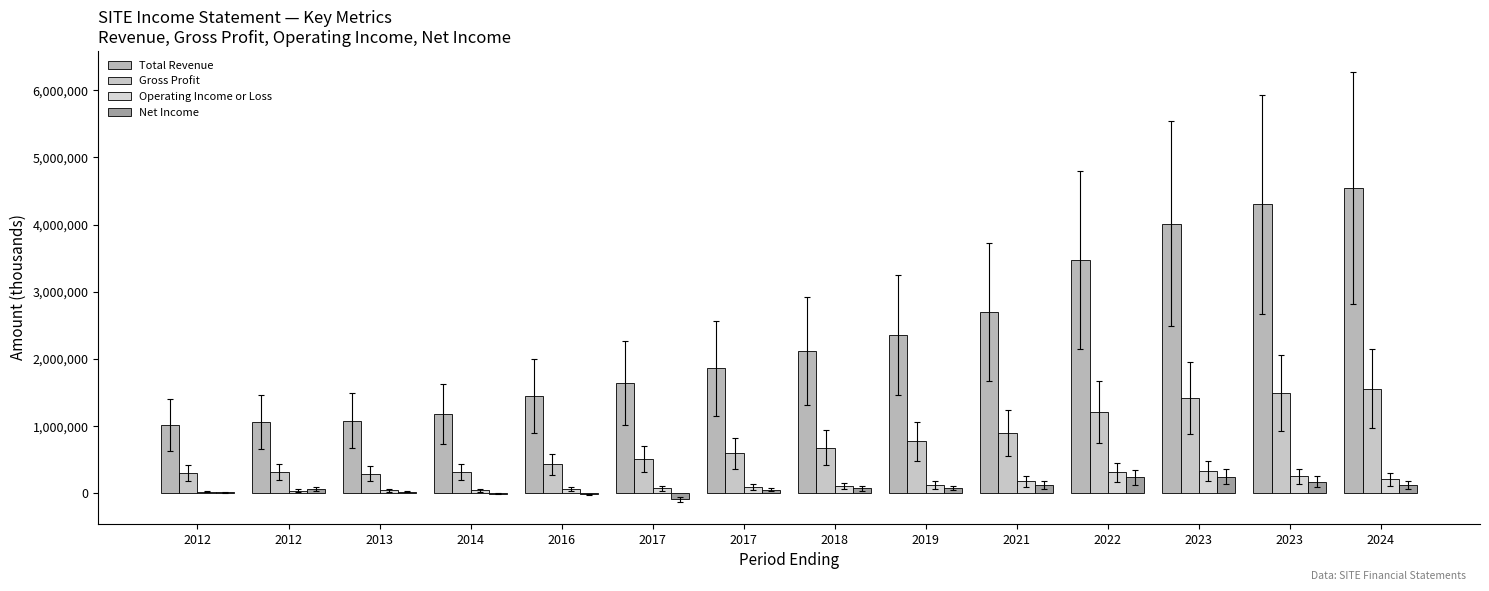

What is the maximum value shown in the chart?

4540600